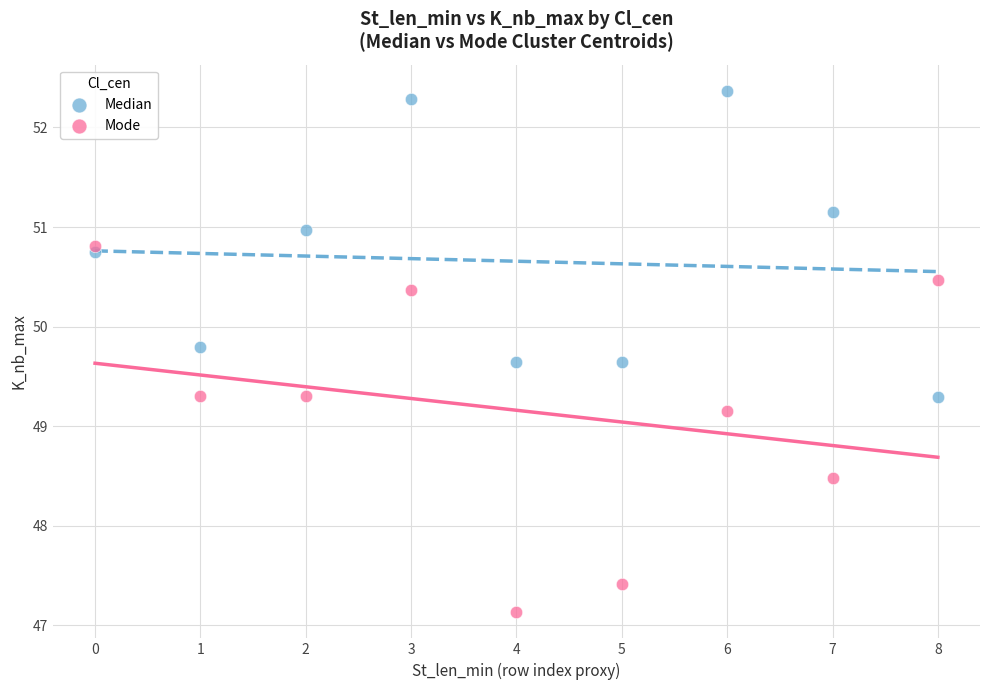

Which series contains the highest Y value?

Median